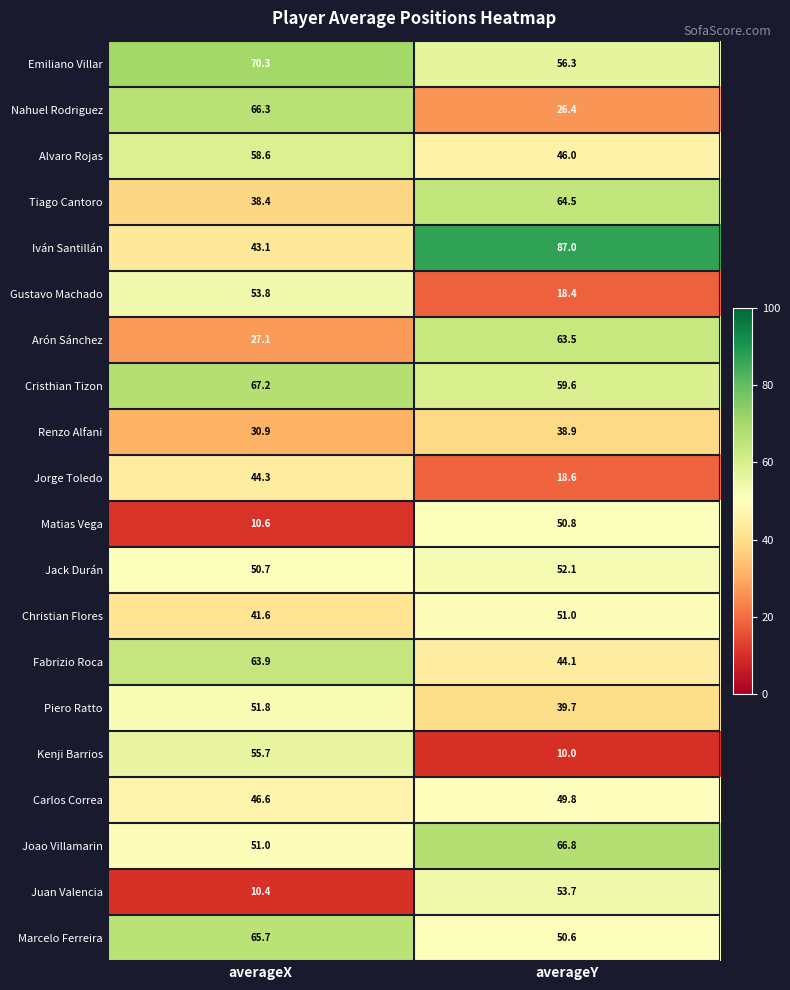

At how many categories does at least one series exceed 51?

2